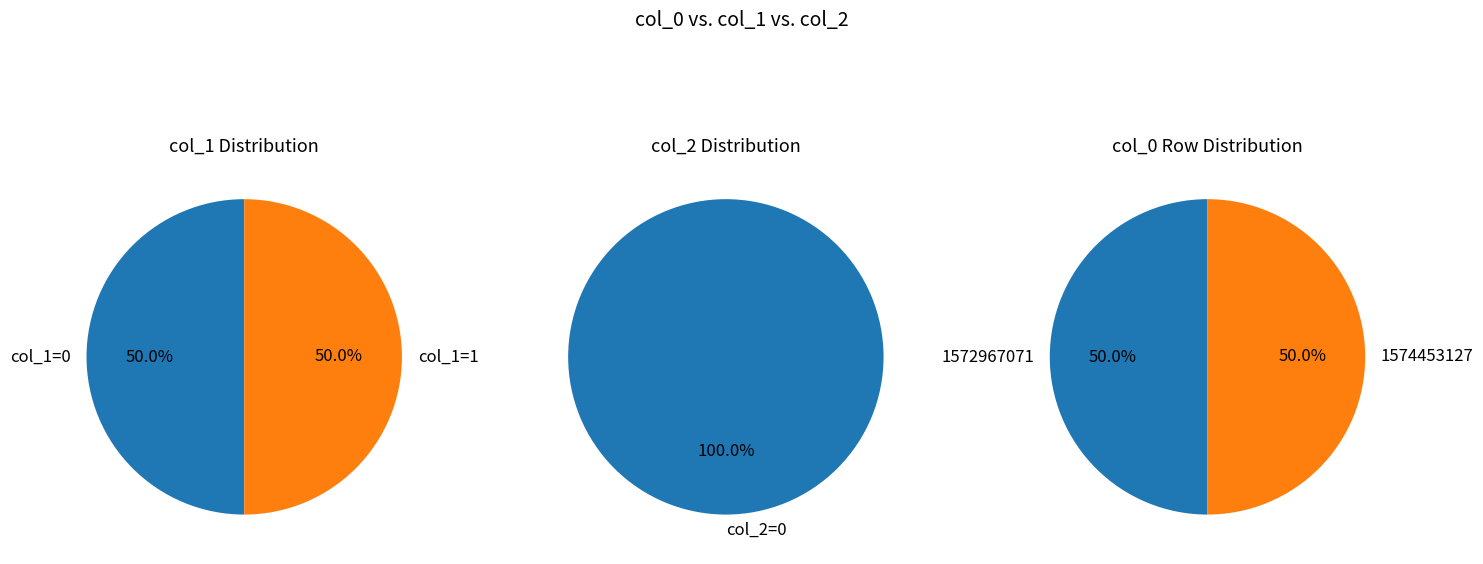

Between 1574453127 and 1572967071, which is larger?

1574453127